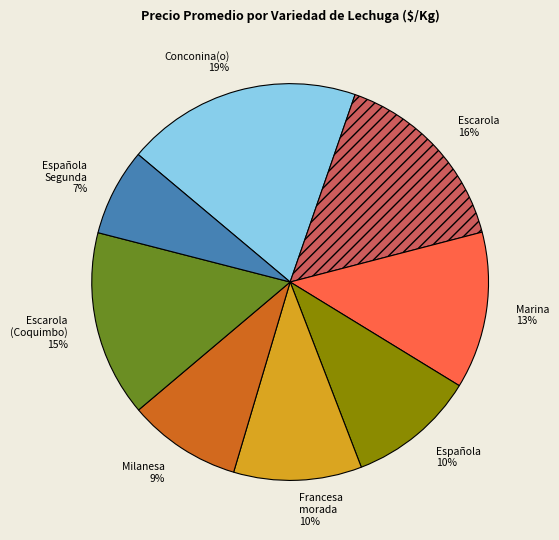

Count the number of slices in the pie.

8